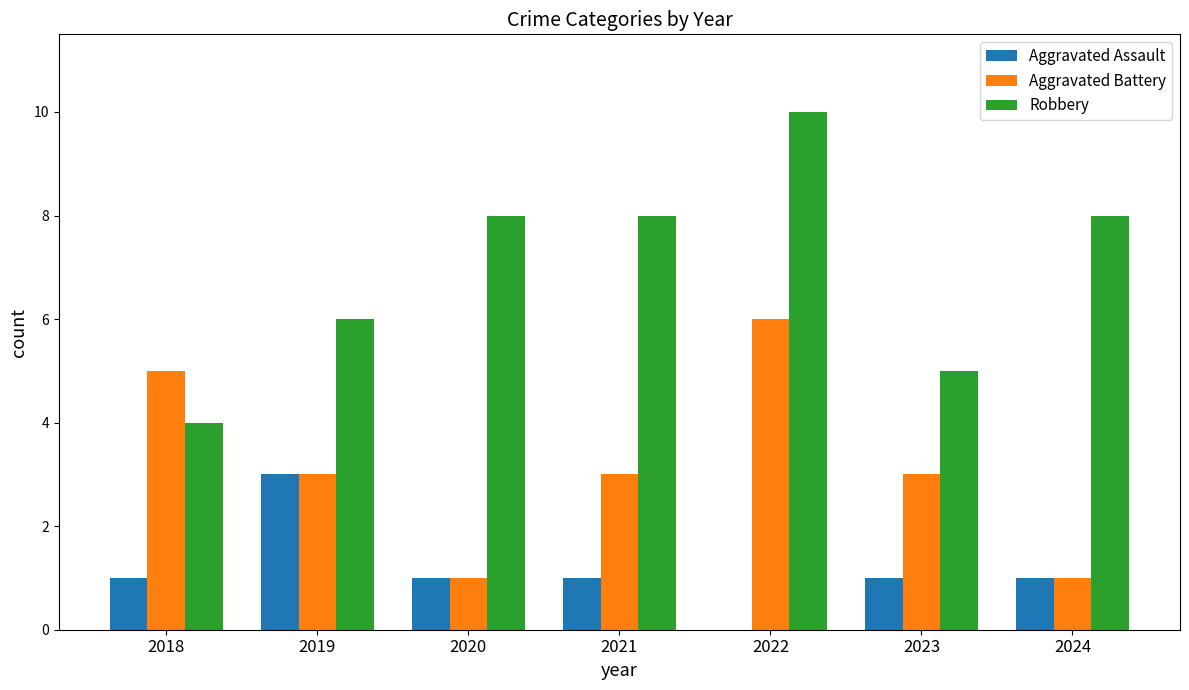

Count the number of data series in this chart.

3